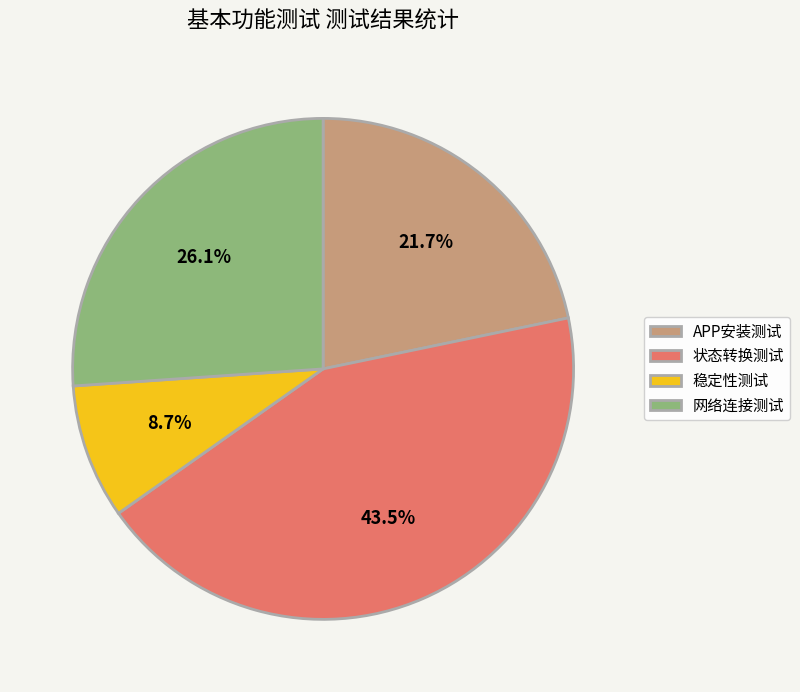

What is the smallest slice in the pie chart?

稳定性测试